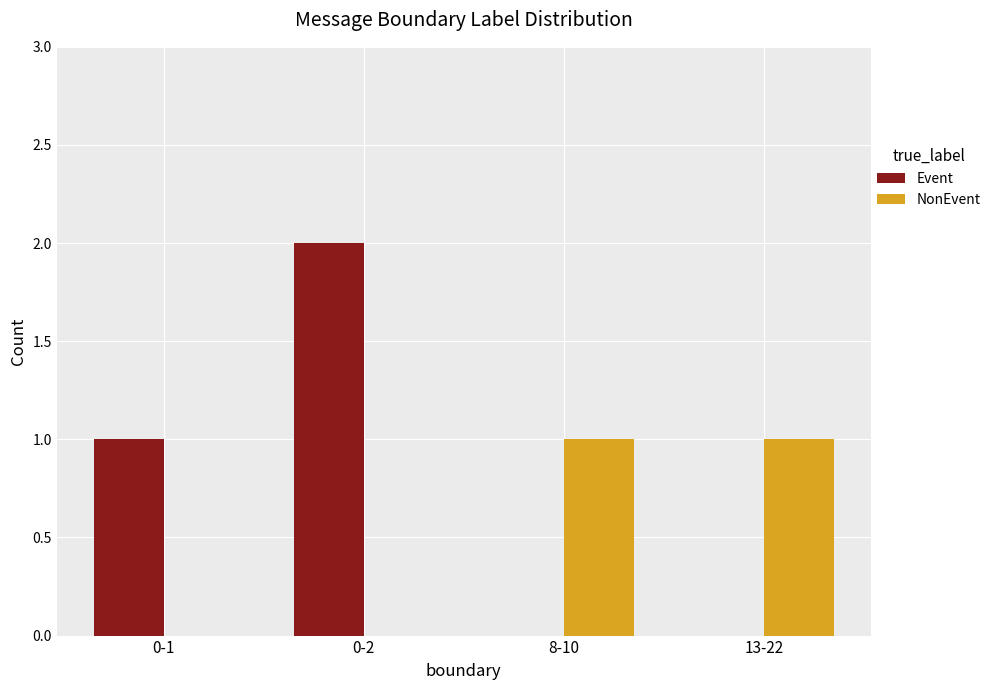

The value of NonEvent at 8-10 is 1. True or false?

True